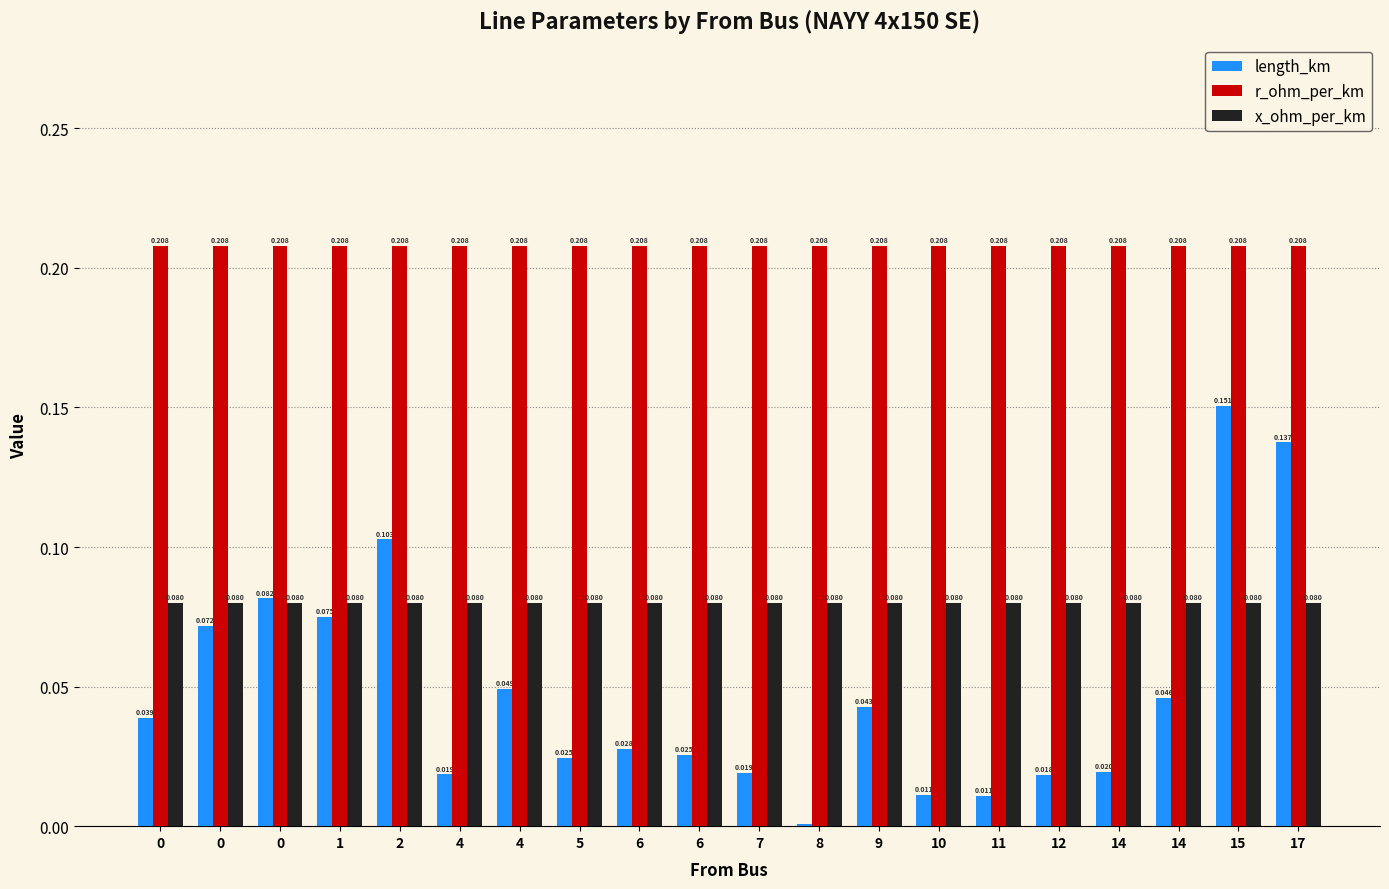

How many data points does each series have?

20